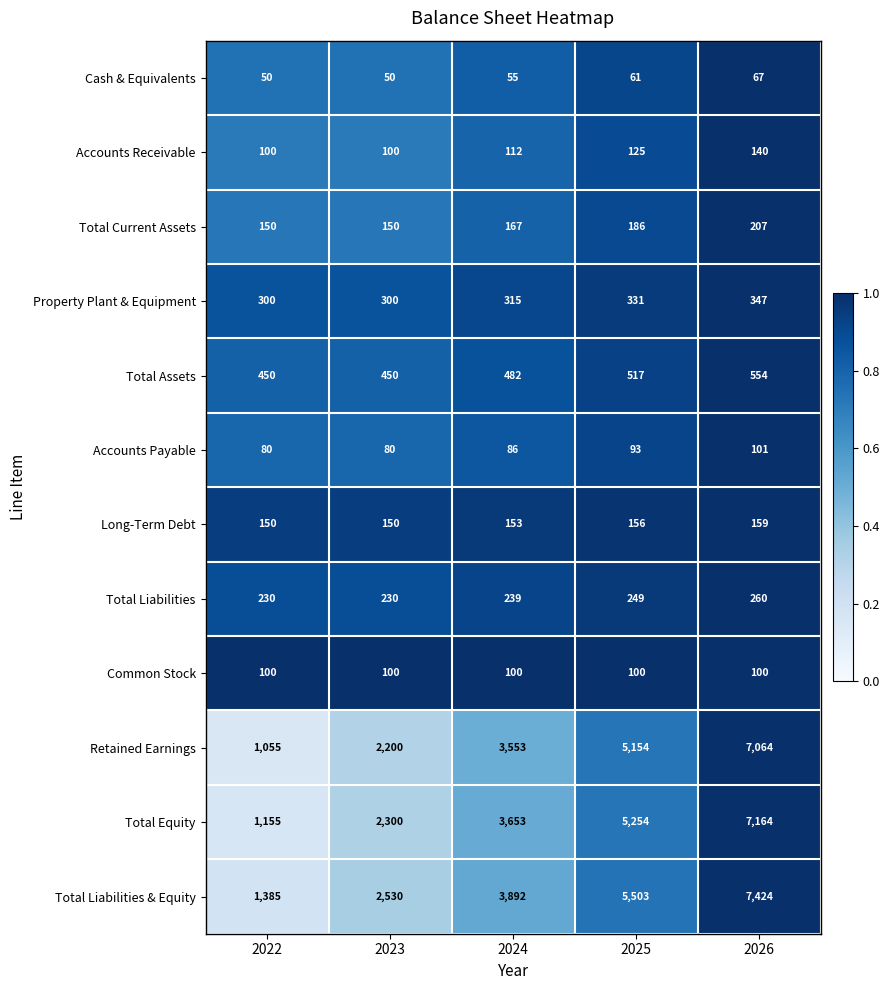

The Total Liabilities series shows 408 at 2024. True or false?

False